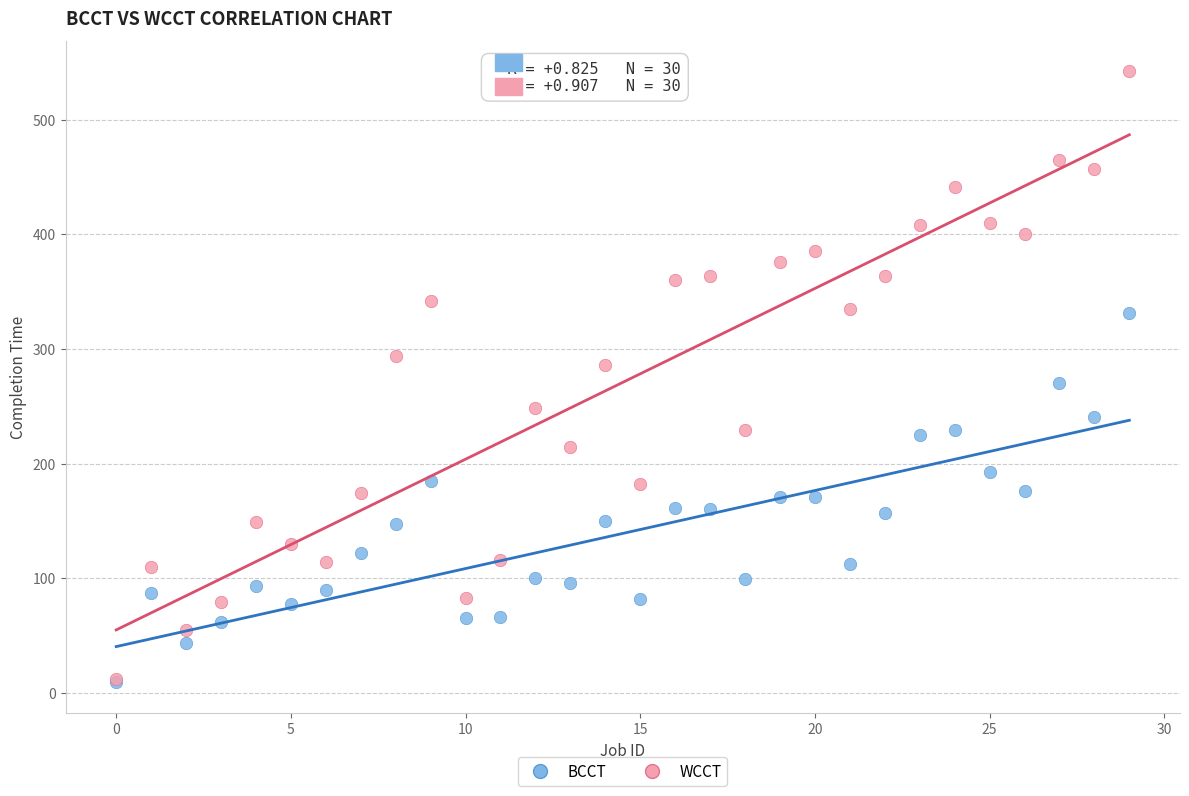

Which series has the widest spread of Y values?

WCCT